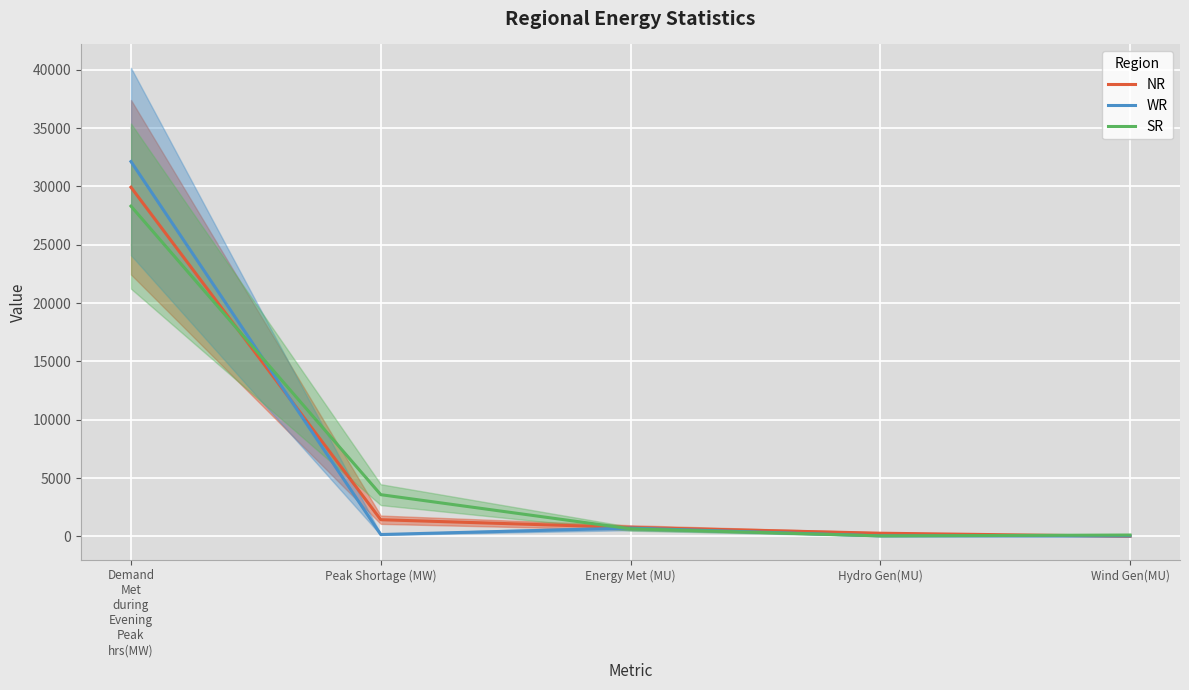

List the series in order of their peak value, highest first.

WR, NR, SR